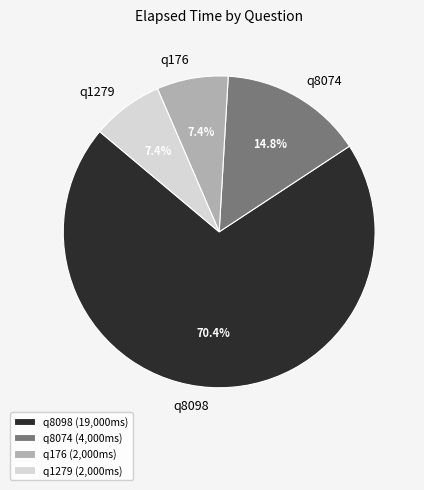

To the nearest percent, what is the difference between the q176 and q8074 slice percentages?

7%